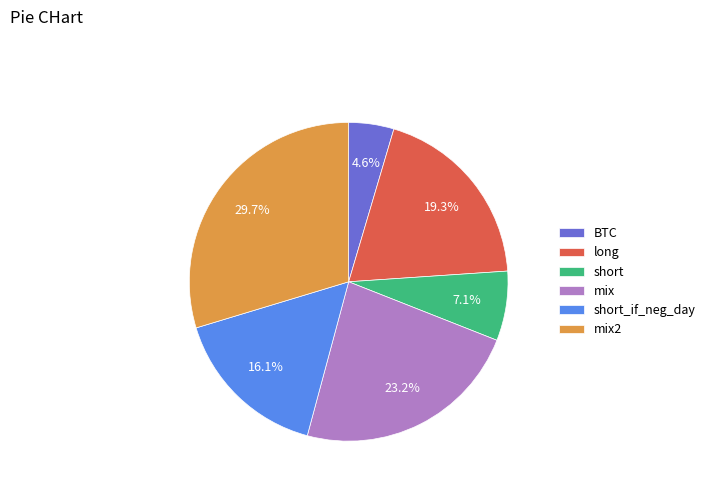

Which category has the smallest portion of the pie?

BTC